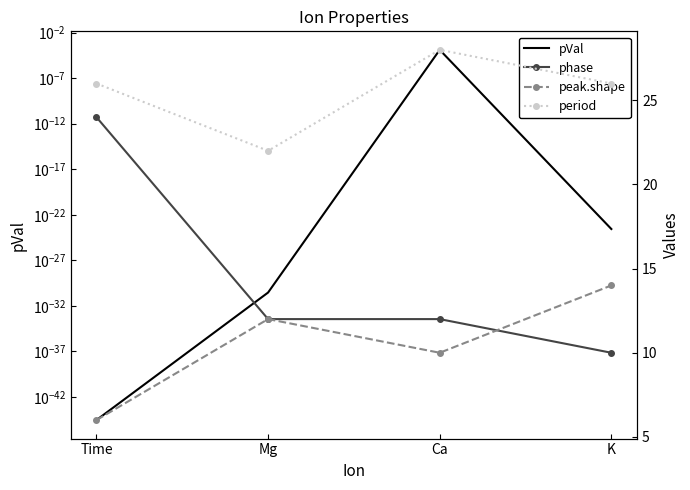

True or false: period and peak.shape cross at least once.

False